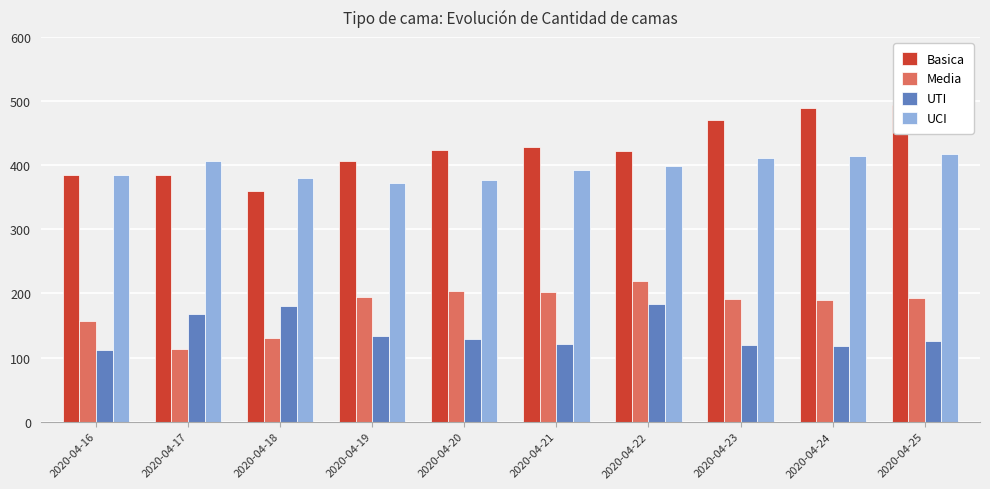

Does the chart contain stacked bars?

No